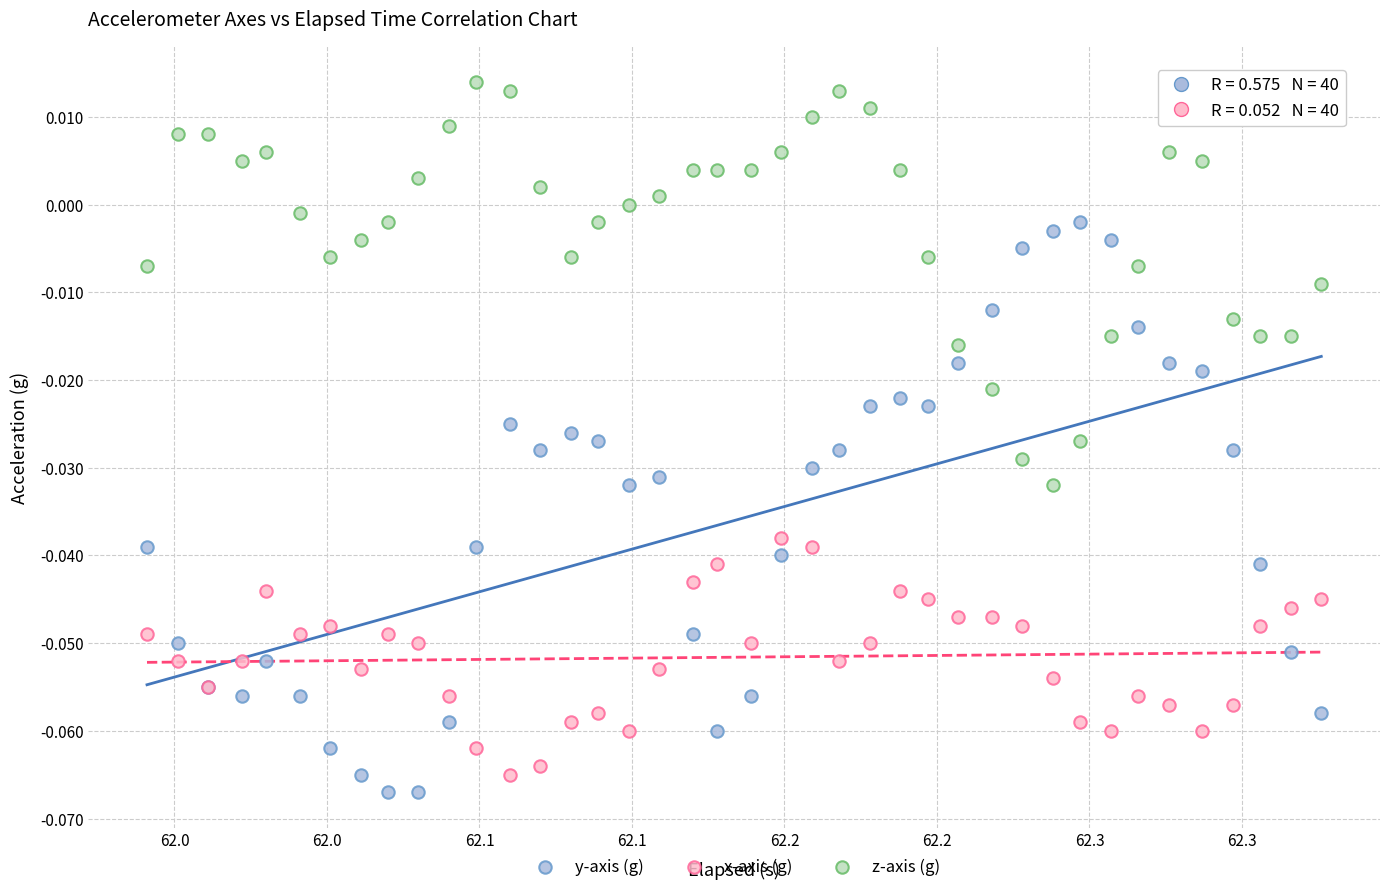

Which series reaches the maximum Y coordinate?

z-axis (g)